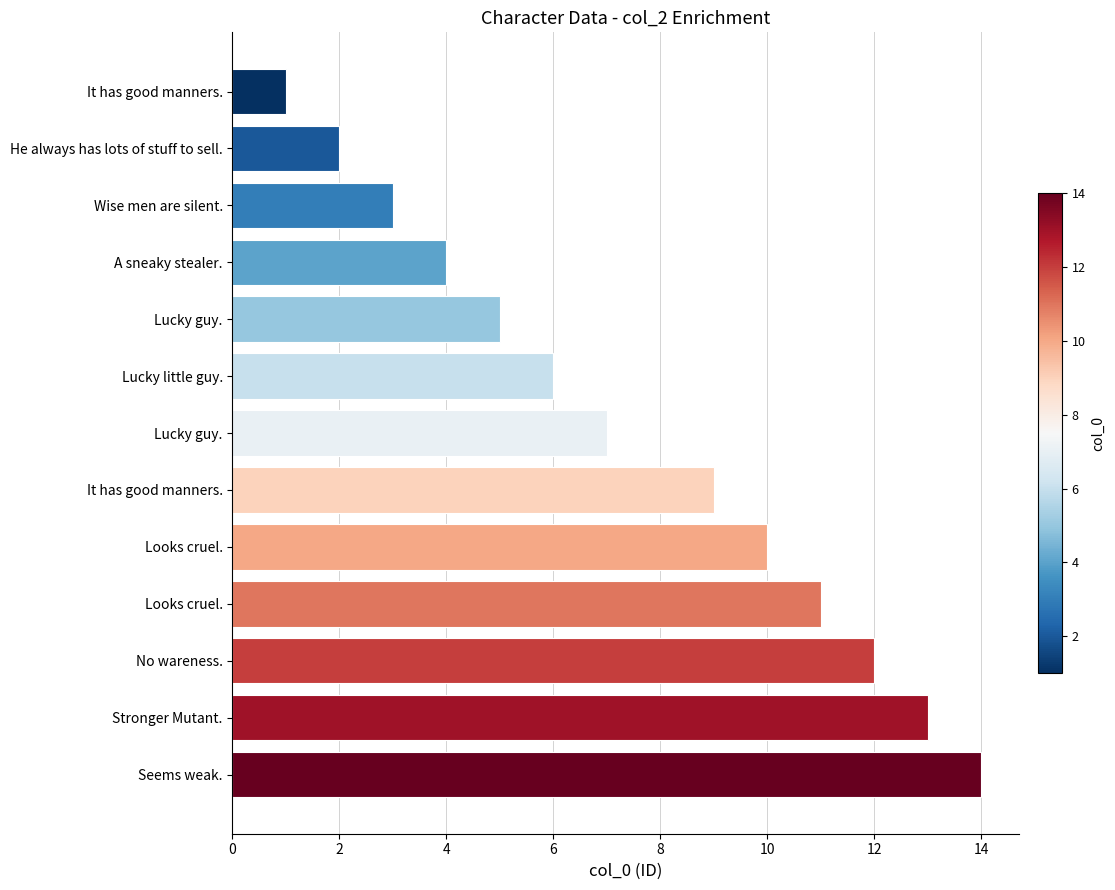

How many data points are less than 7?

6